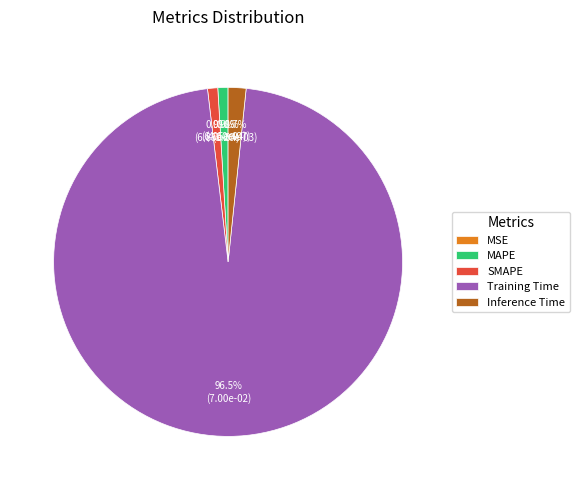

Does any single category account for the majority?

Yes